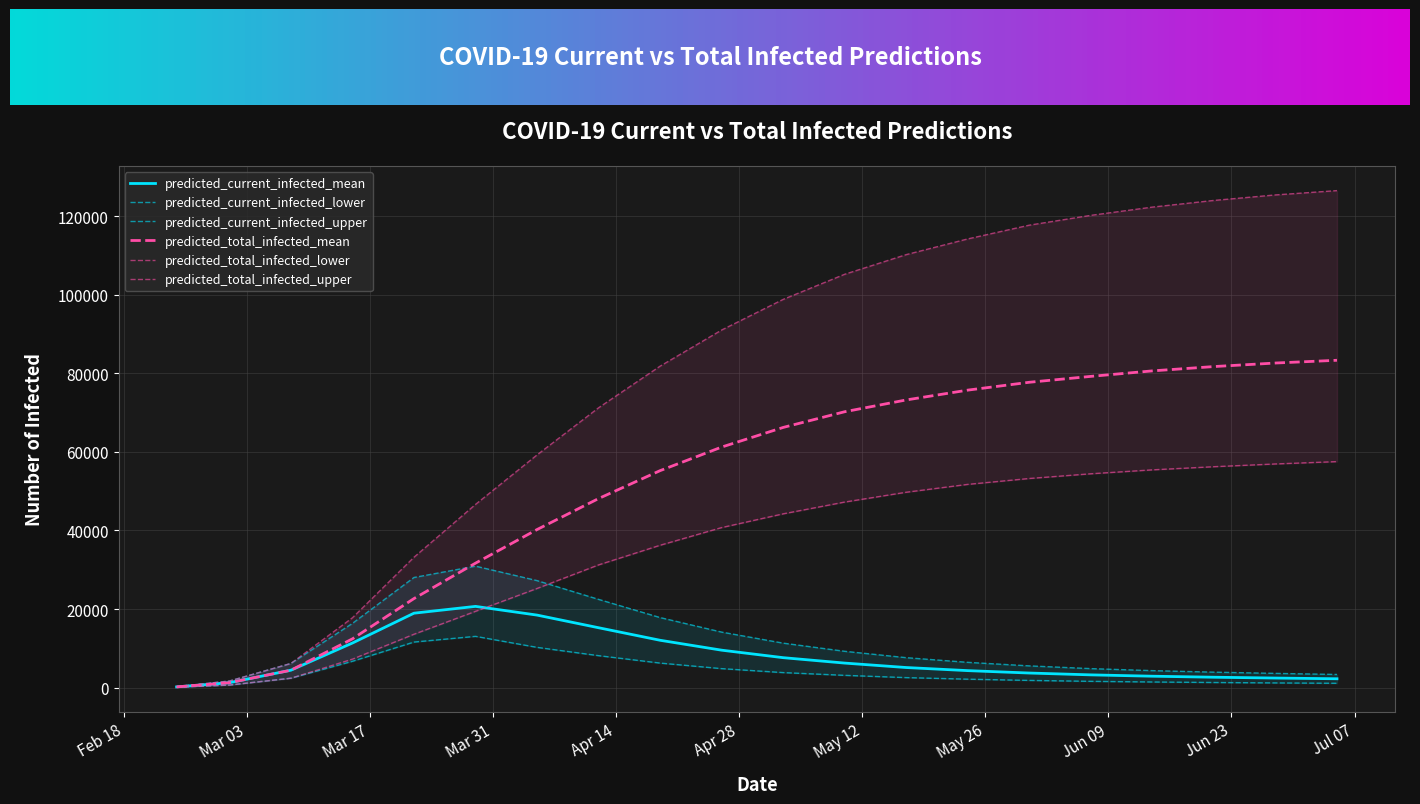

List the series in order of their peak value, lowest first.

predicted_current_infected_lower, predicted_current_infected_mean, predicted_current_infected_upper, predicted_total_infected_lower, predicted_total_infected_mean, predicted_total_infected_upper